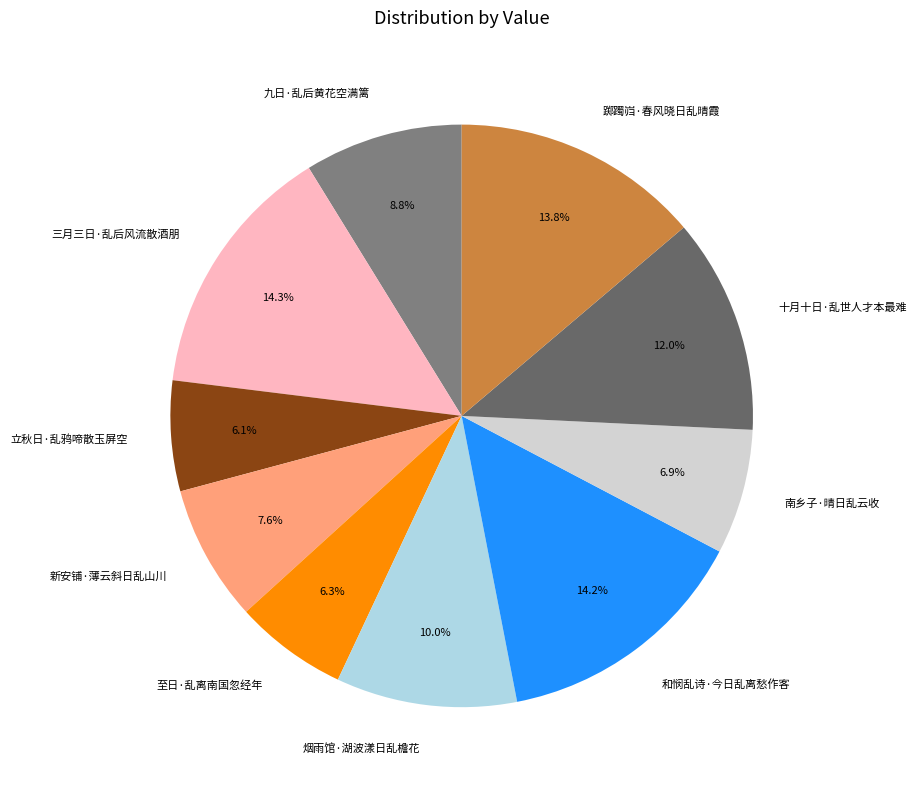

To the nearest percent, what portion does 和悯乱诗·今日乱离愁作客 represent?

14%